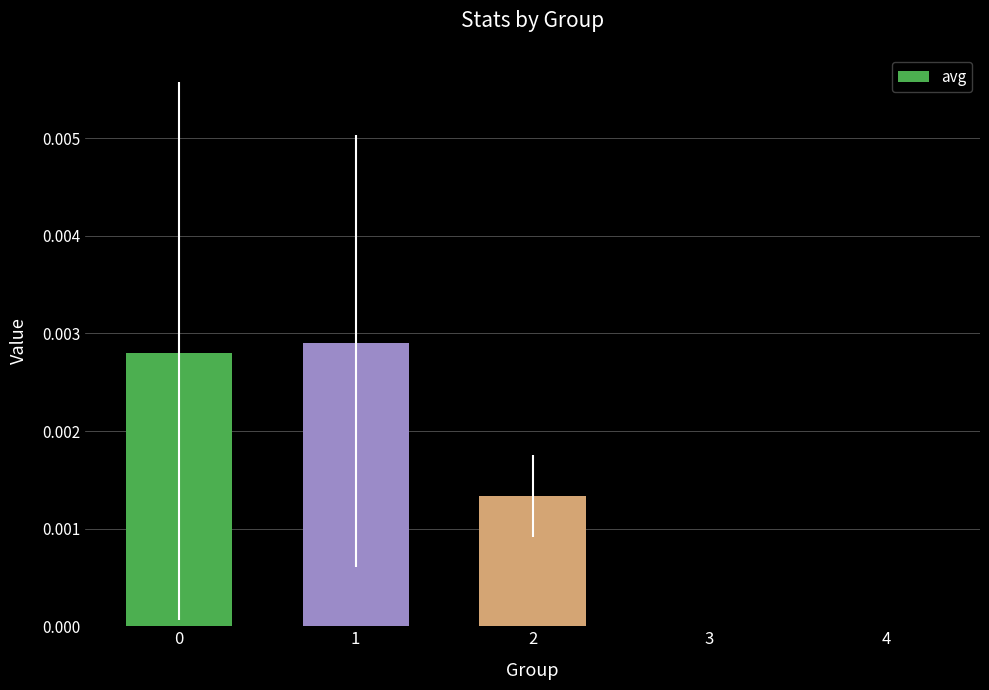

The value at 2 is 0.0. True or false?

True